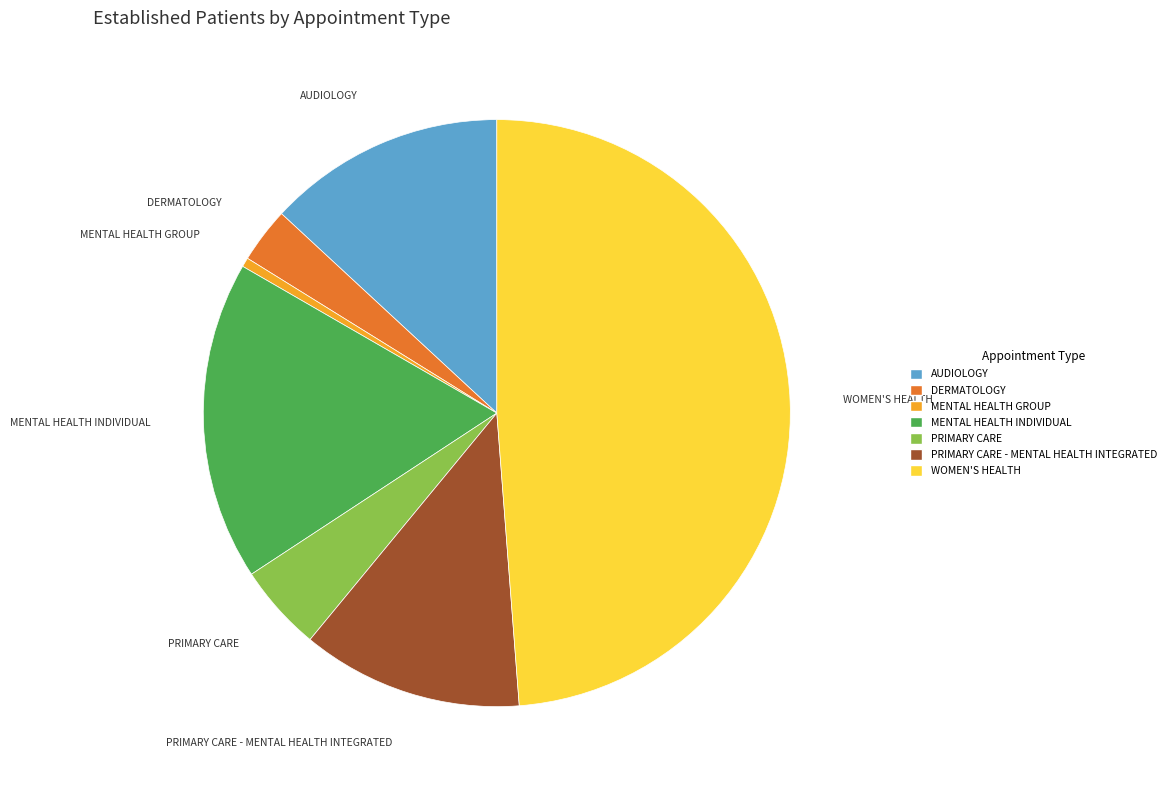

Does any single category account for the majority?

No